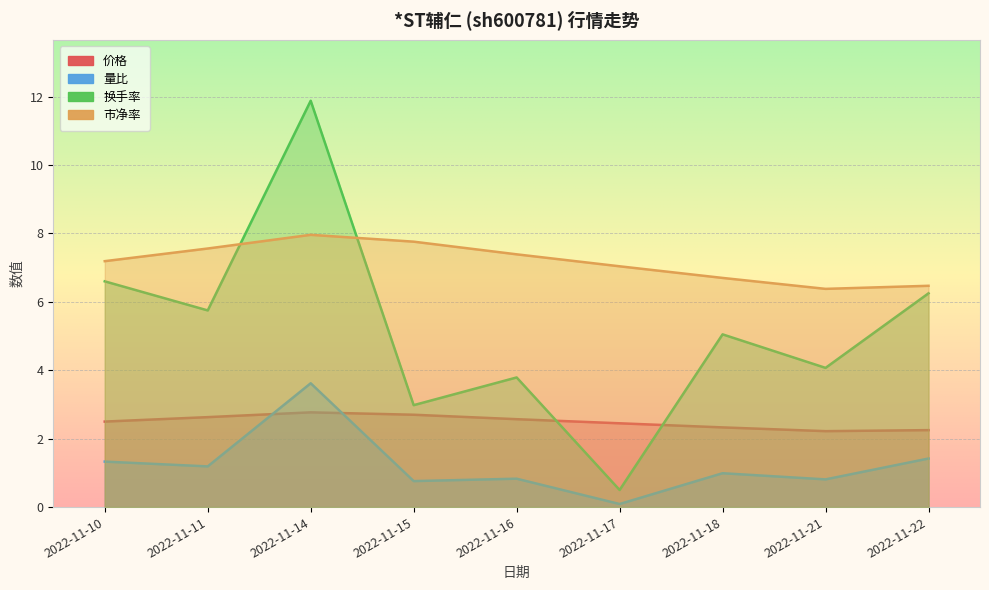

Rank the series by their average value, from lowest to highest.

量比, 价格, 换手率, 市净率